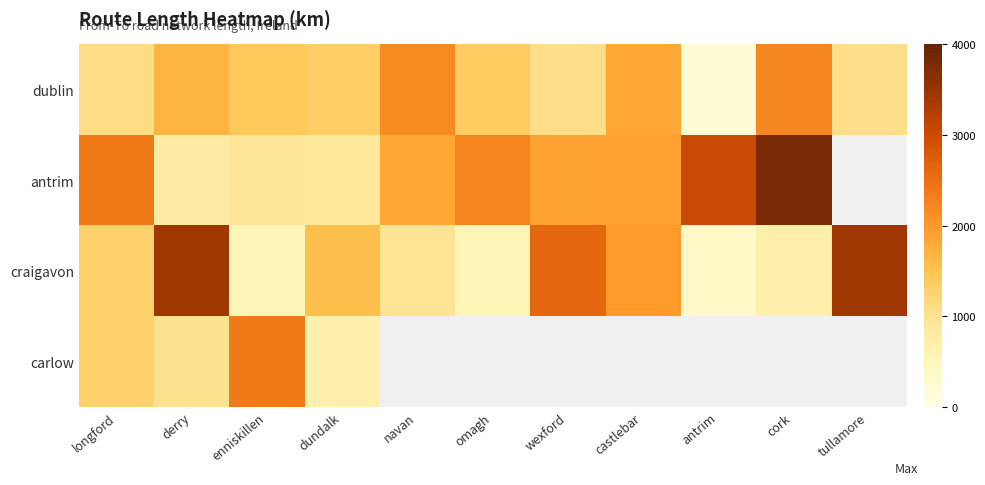

Which label corresponds to the largest value in the chart?

cork